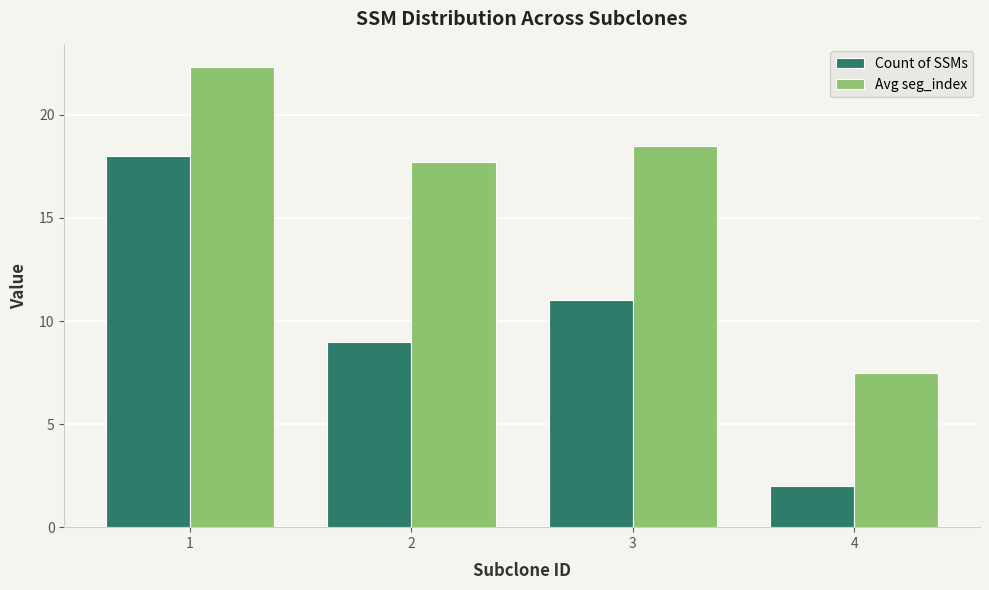

What is the lowest value of the Count of SSMs series?

2.0